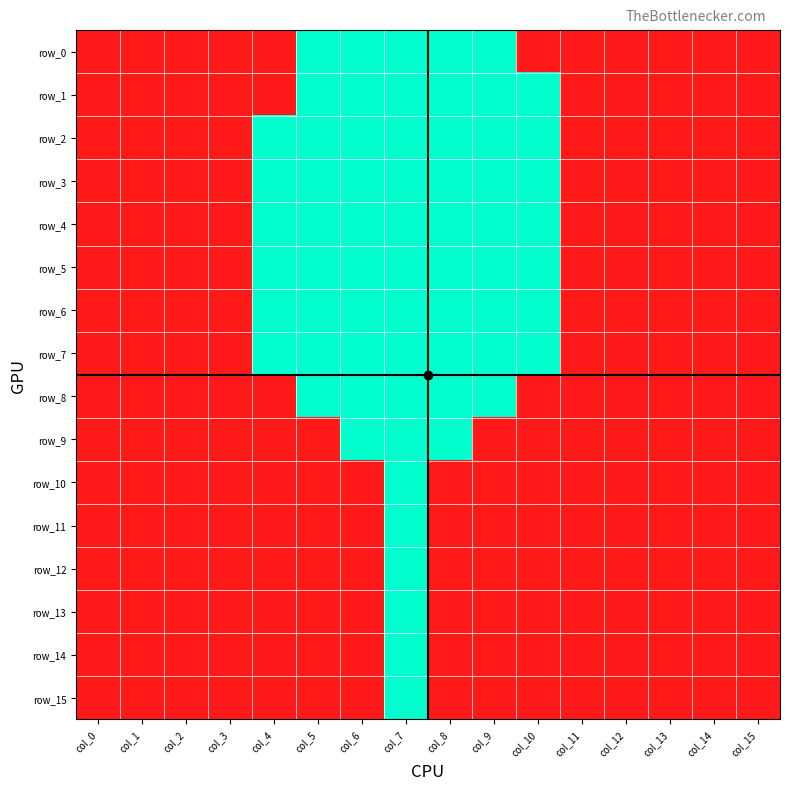

Between col_3 and col_2, which is larger?

col_3